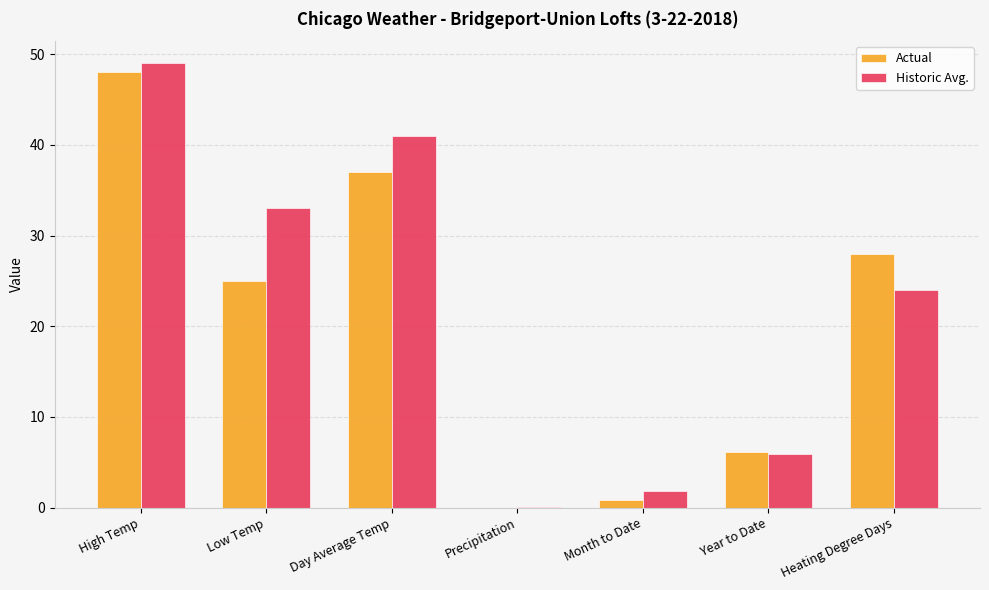

What is the maximum value for Historic Avg.?

49.0